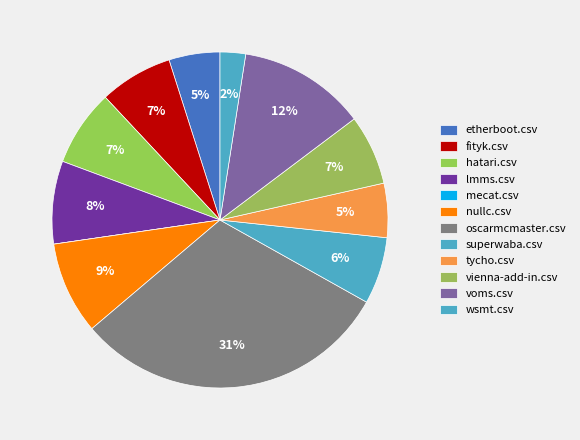

Is there a majority slice in this chart?

No